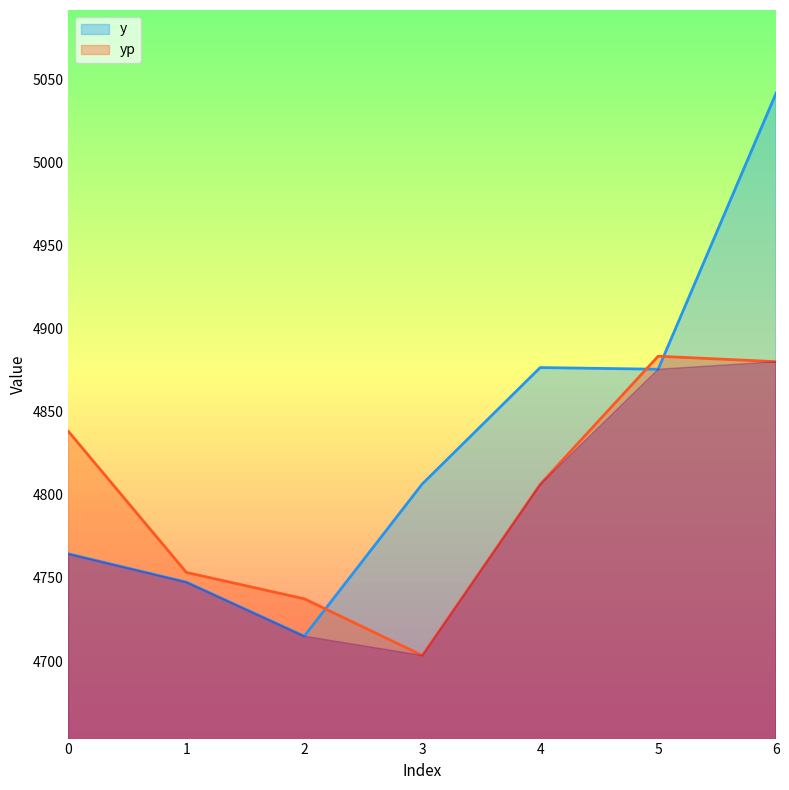

How many times do yp and y cross each other?

3